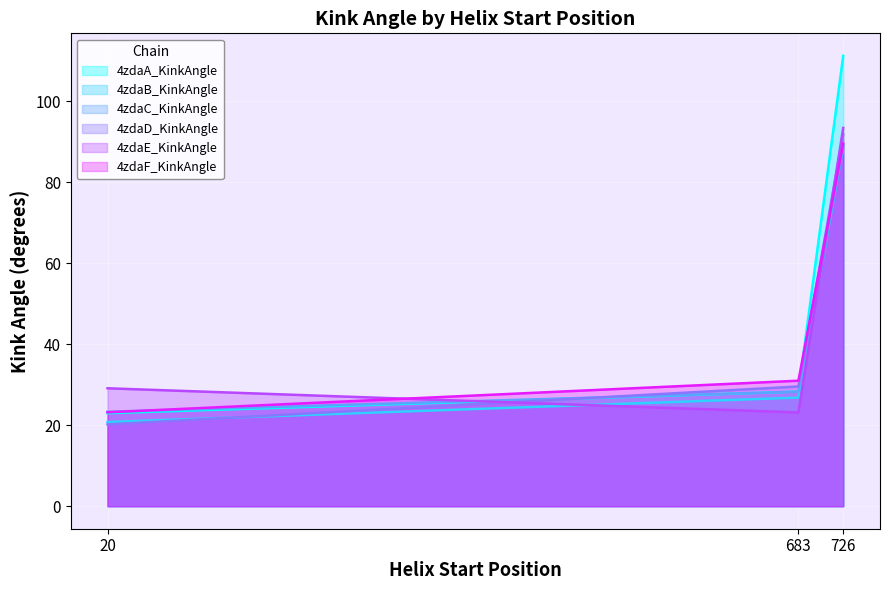

Where is 4zdaA_KinkAngle nearest to the value 67?

683